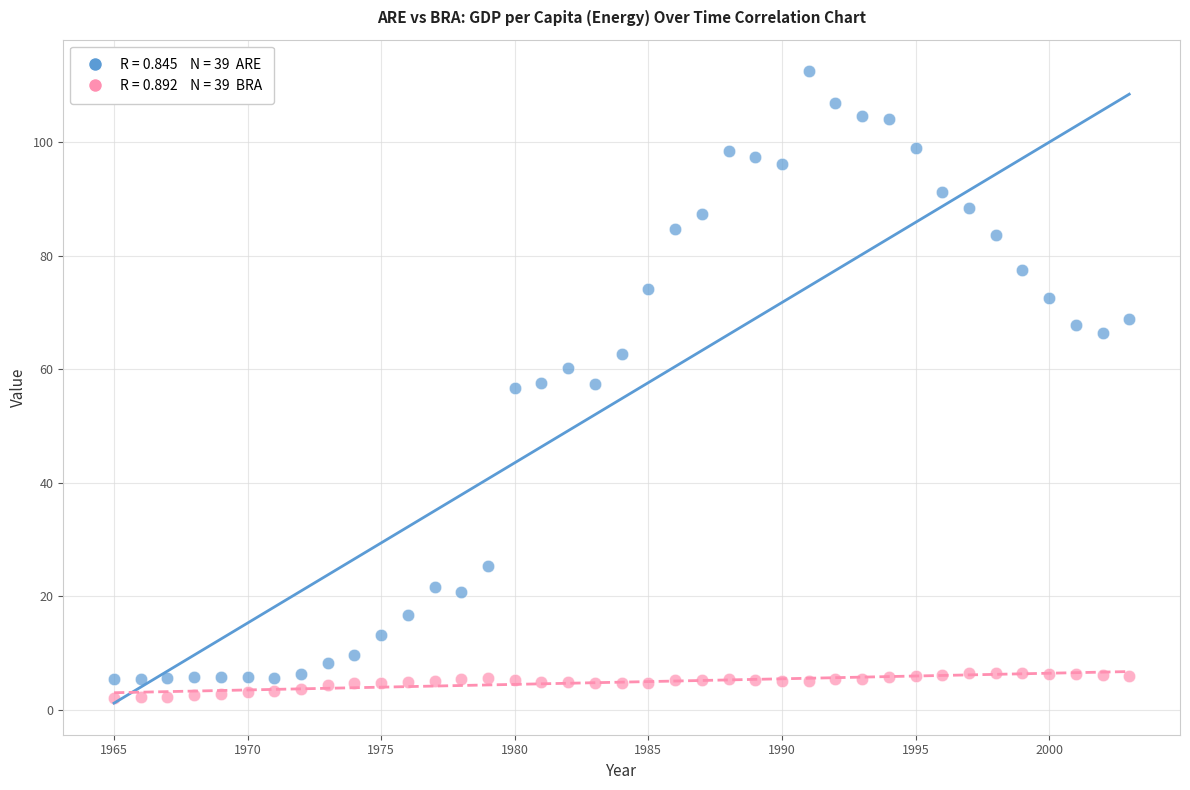

Across all data points, what is the range of X values (max minus min)?

38.0